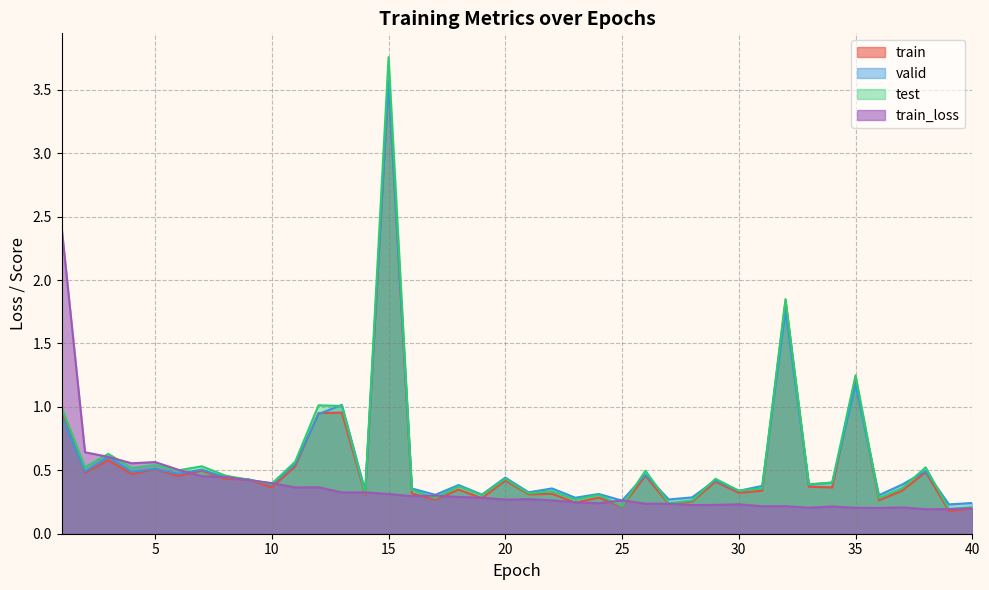

Where is the first local minimum for train_loss?

4